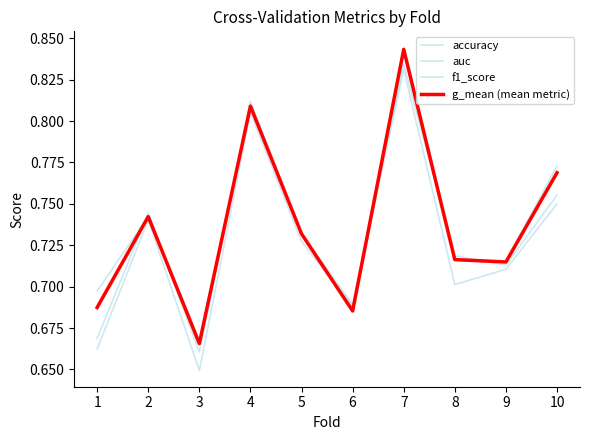

How many lines are shown in the chart?

4